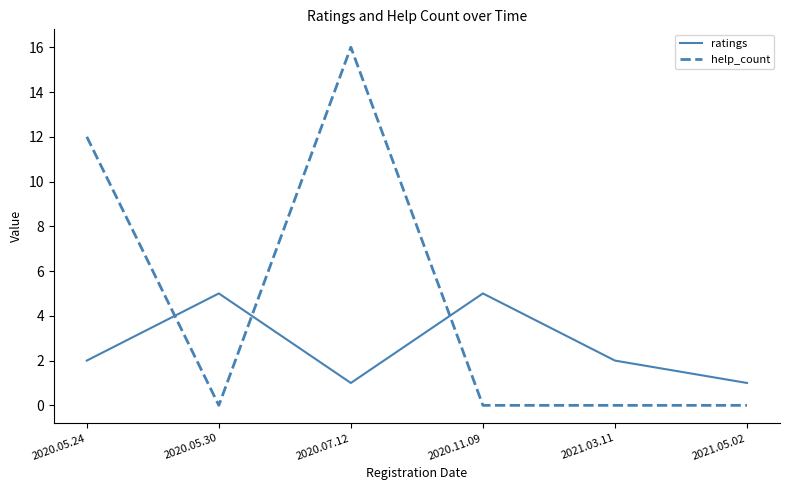

How many interior local valleys does the ratings series have?

1